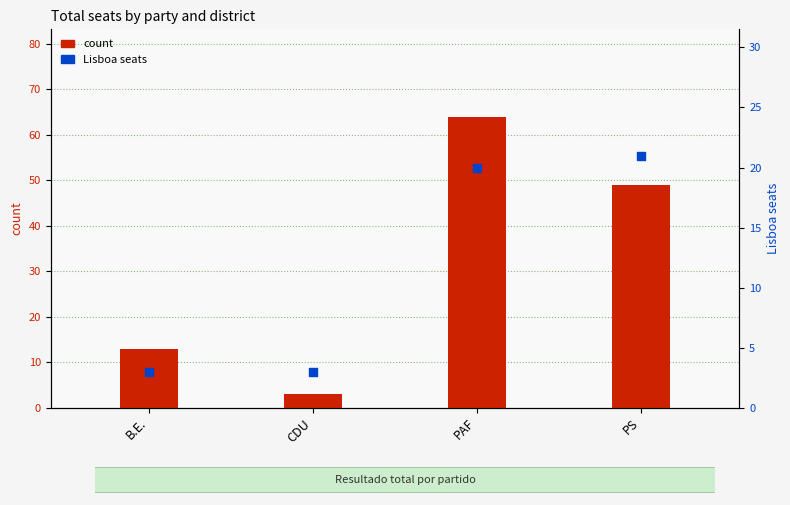

What is the total value across all series at PAF?

84